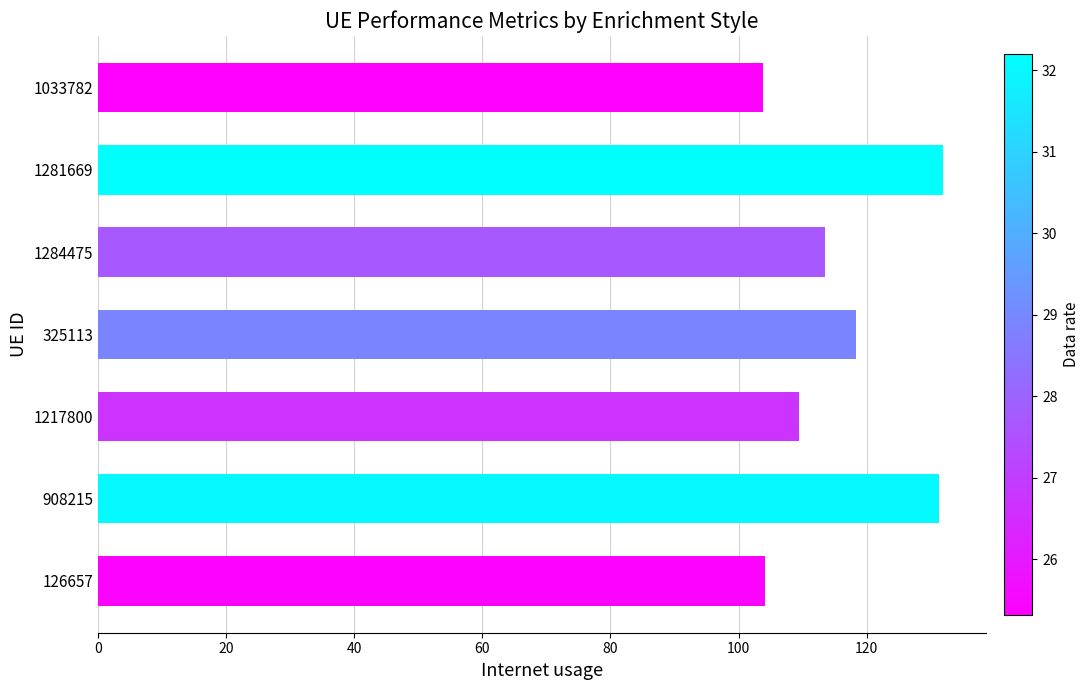

What is the sum of the values at 1217800 and 1033782?

213.2